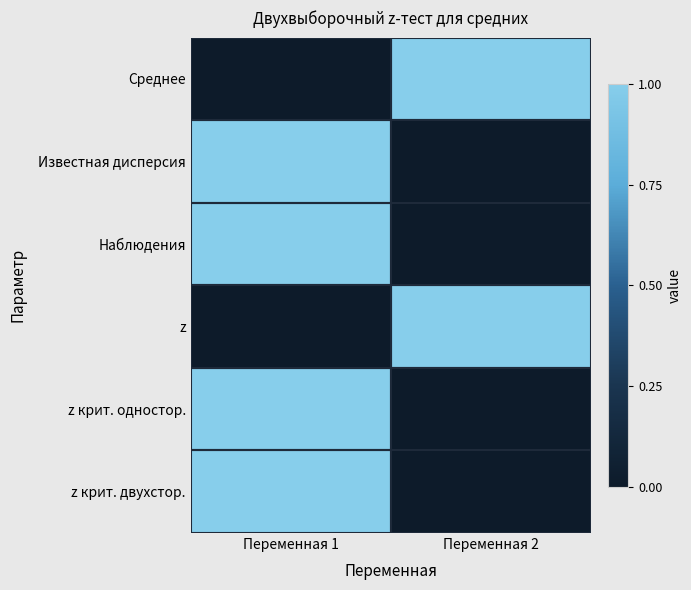

At Переменная 2, list the series in order from largest to smallest.

Среднее, z, Известная дисперсия, Наблюдения, z крит. одностор., z крит. двухстор.